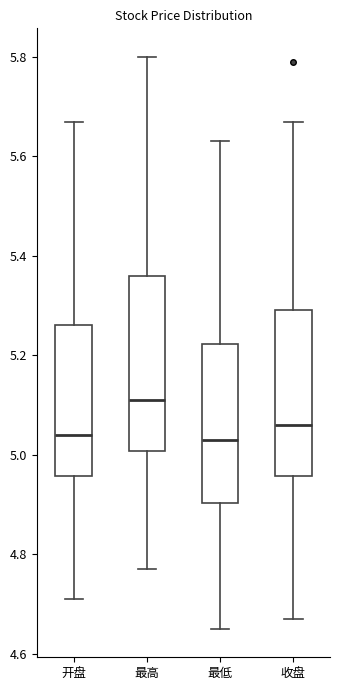

Reading left to right, transcribe this box plot: for each box, give where its median line is, the range the box spans, and where its two whiskers end, as read against the y-axis. The values are not printed on the chart, so give them approximately, as read against the axis.

开盘: median 5.04, box 4.96 to 5.26, whiskers 4.72 to 5.68
最高: median 5.12, box 5.00 to 5.36, whiskers 4.78 to 5.80
最低: median 5.04, box 4.90 to 5.22, whiskers 4.66 to 5.64
收盘: median 5.06, box 4.96 to 5.30, whiskers 4.68 to 5.68